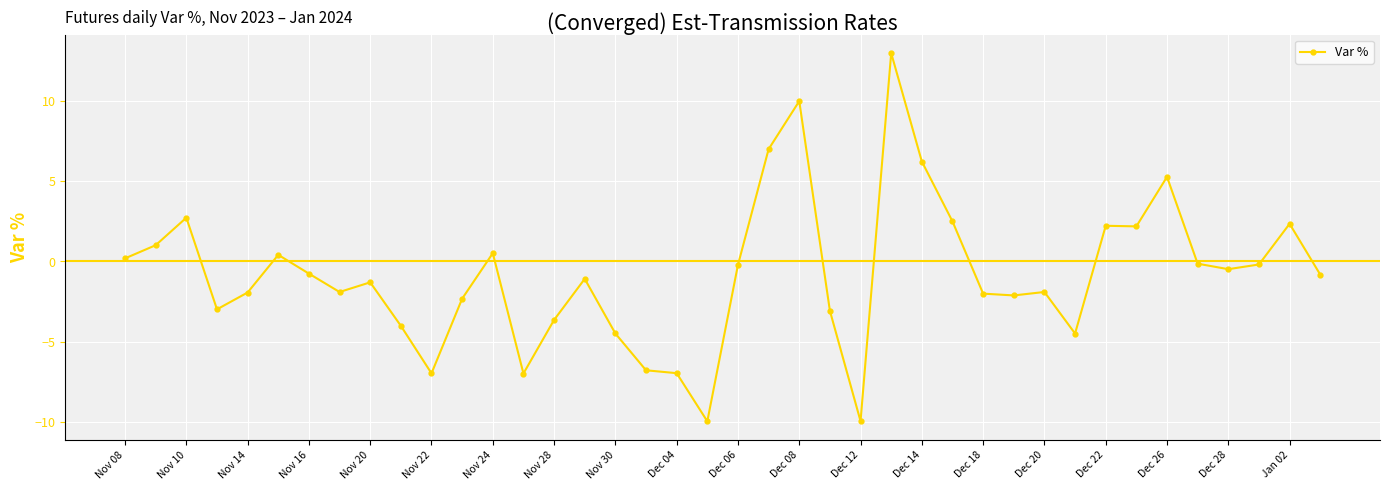

What is the value of the 18th point from the left?

-6.8